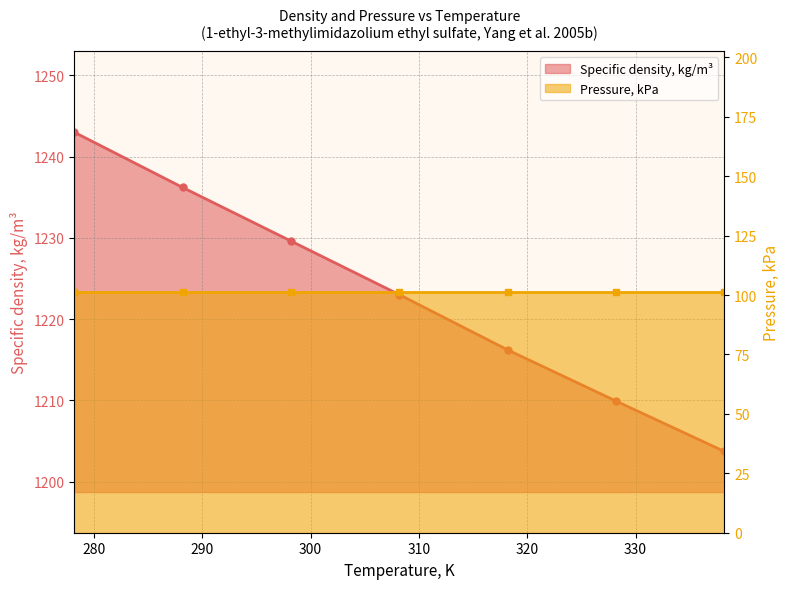

Rank the categories by value from lowest to highest.

338.2, 328.2, 318.2, 308.2, 298.2, 288.2, 278.2